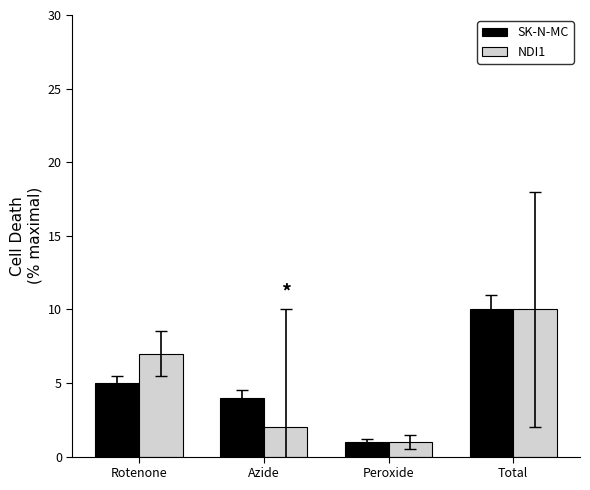

At how many categories does at least one series exceed 5?

2